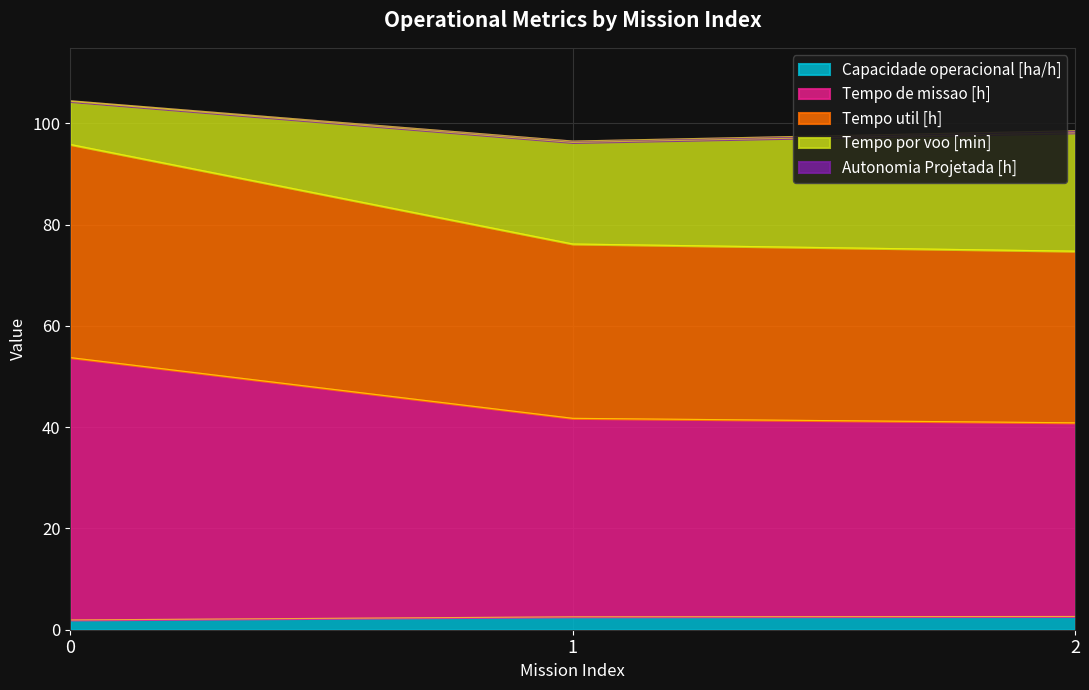

What is the highest value of the Capacidade operacional [ha/h] series?

2.6